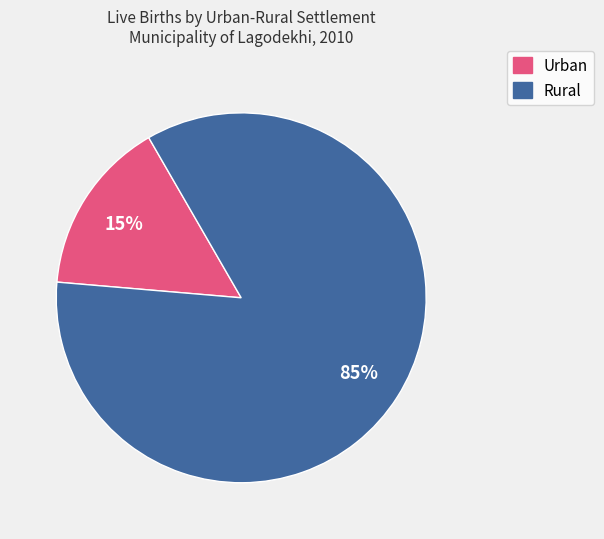

True or false: Urban accounts for 15% of the total.

True